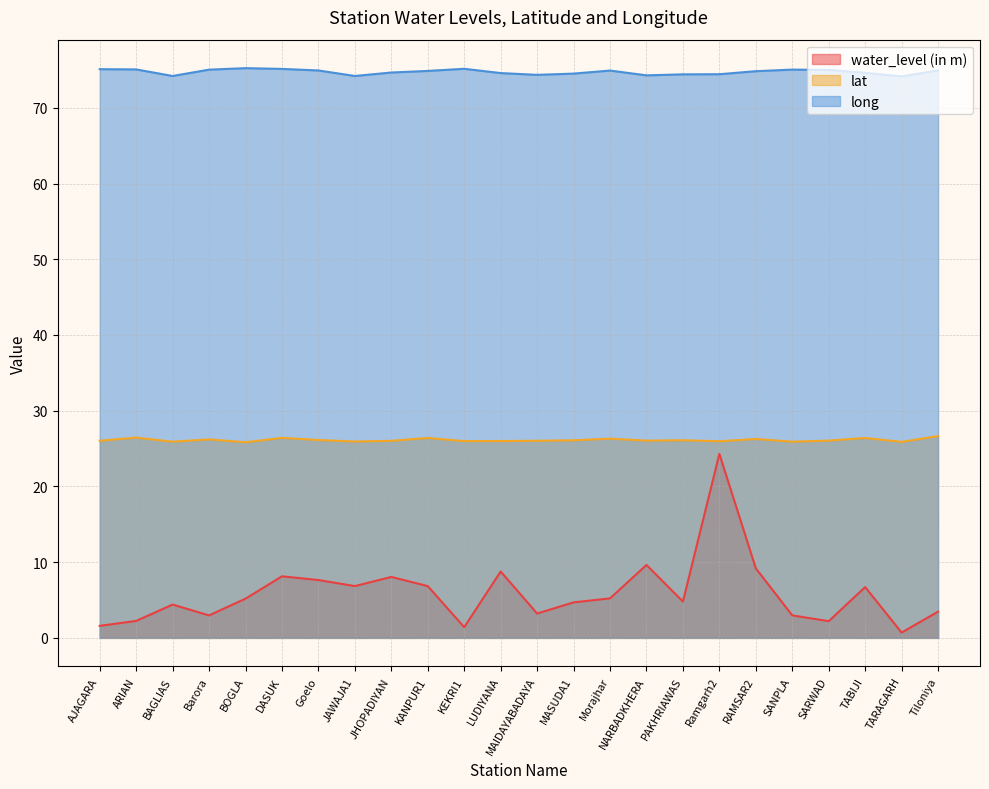

What is the highest value of the lat series?

26.7